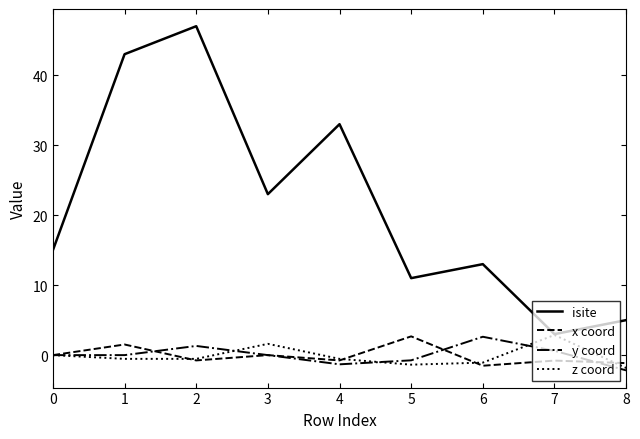

Is the value of z coord at 7 greater than the value of y coord at 8?

Yes